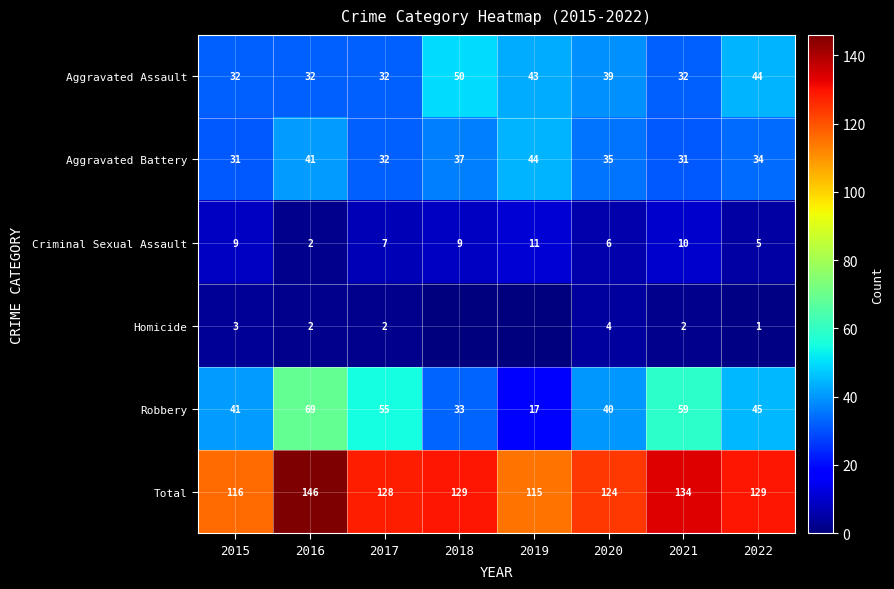

At how many categories does at least one series exceed 46?

8